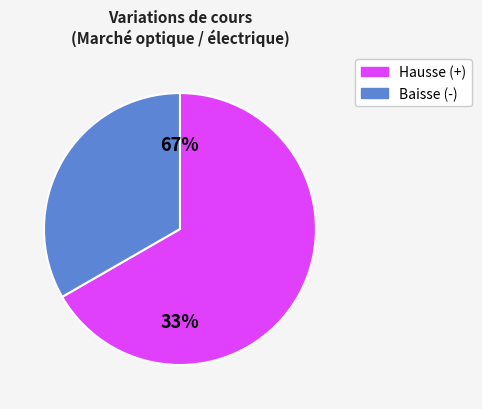

Does 10 represent more than half of the total?

No